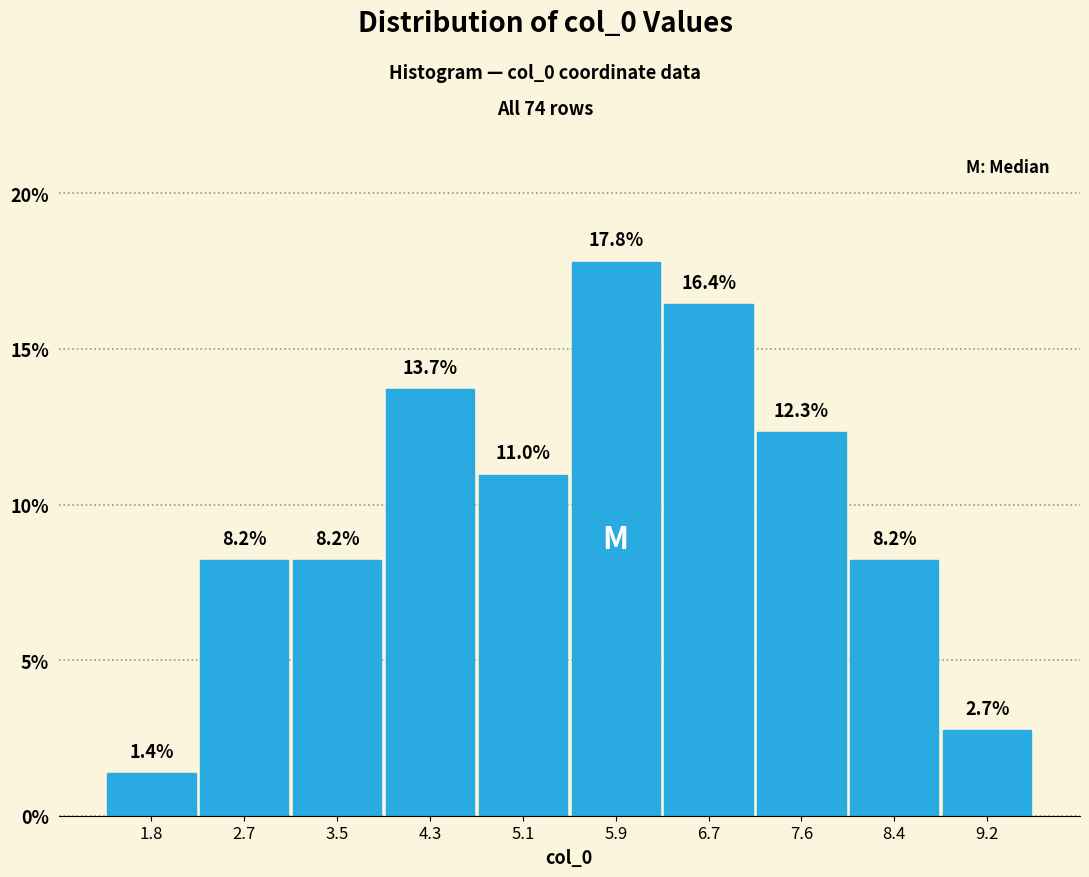

Reading left to right, list every bar in this chart as the range it spans on the x-axis followed by its height. The bar edges are not printed on the chart, so give them approximately, as read against the axis.

1.4 to 2.2: 1.4
2.2 to 3.1: 8.2
3.1 to 3.9: 8.2
3.9 to 4.7: 13.7
4.7 to 5.5: 11.0
5.5 to 6.3: 17.8
6.3 to 7.2: 16.4
7.2 to 8.0: 12.3
8.0 to 8.8: 8.2
8.8 to 9.6: 2.7